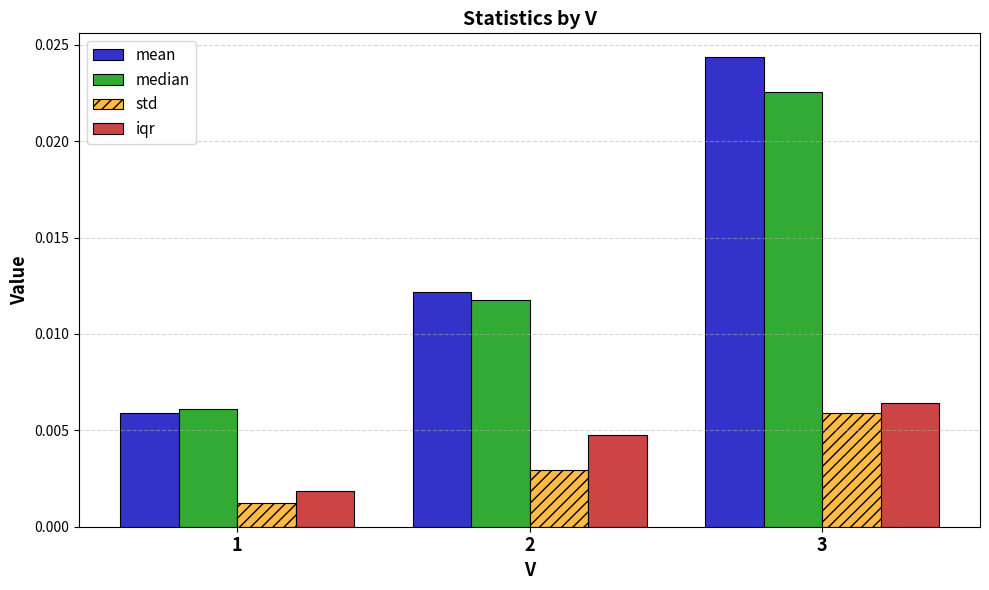

Count the std values in the range 0 to 1.

3